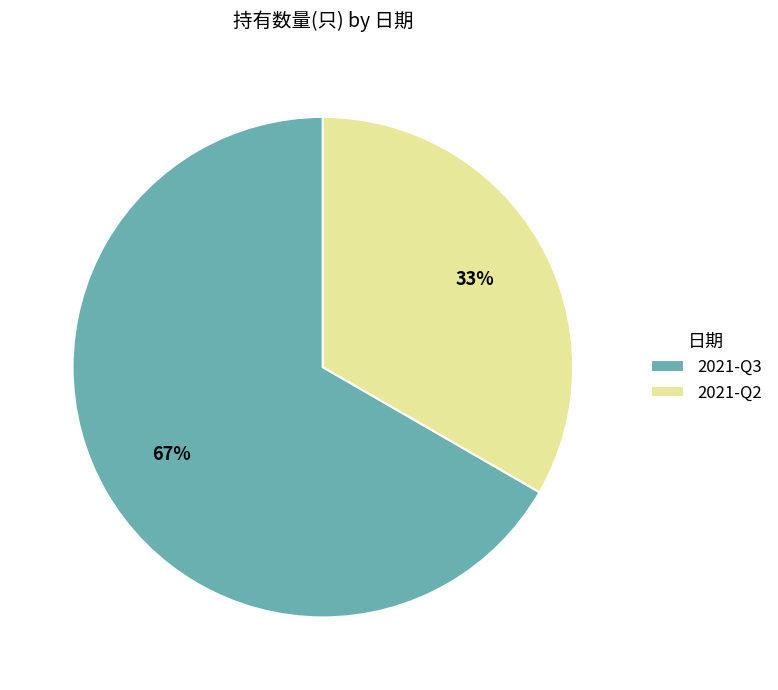

Is it true that 2021-Q2 is 33% of the pie?

True